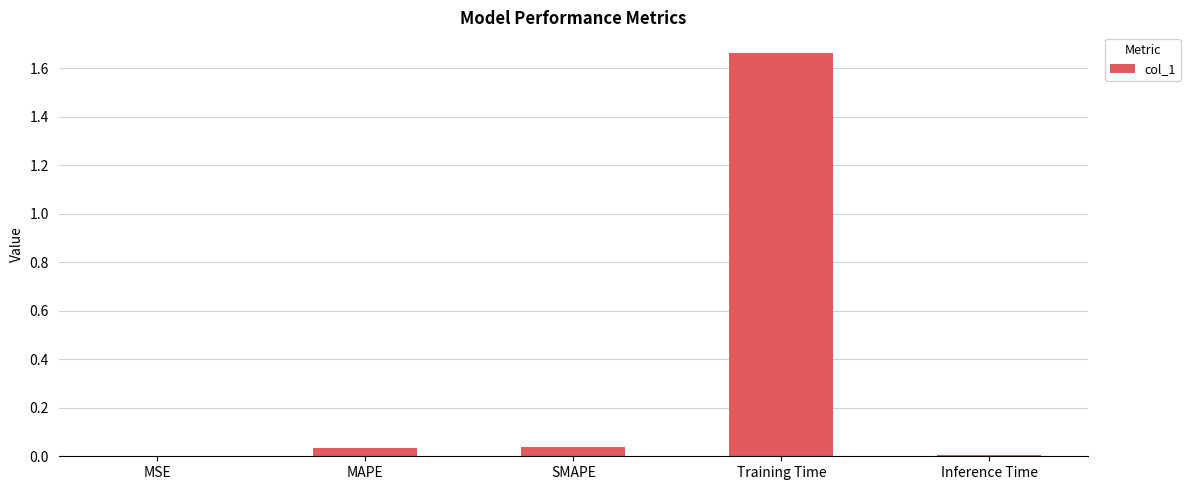

What is the average value?

0.3